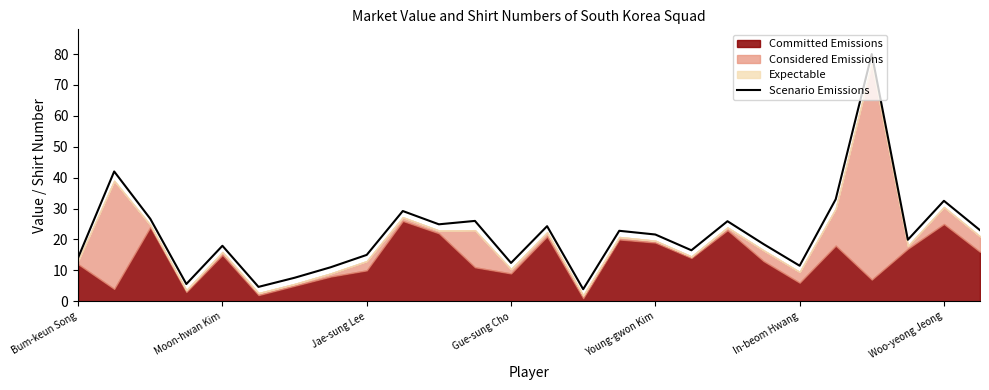

True or false: Scenario Emissions has a value of 22.6 at Bum-keun Song.

False